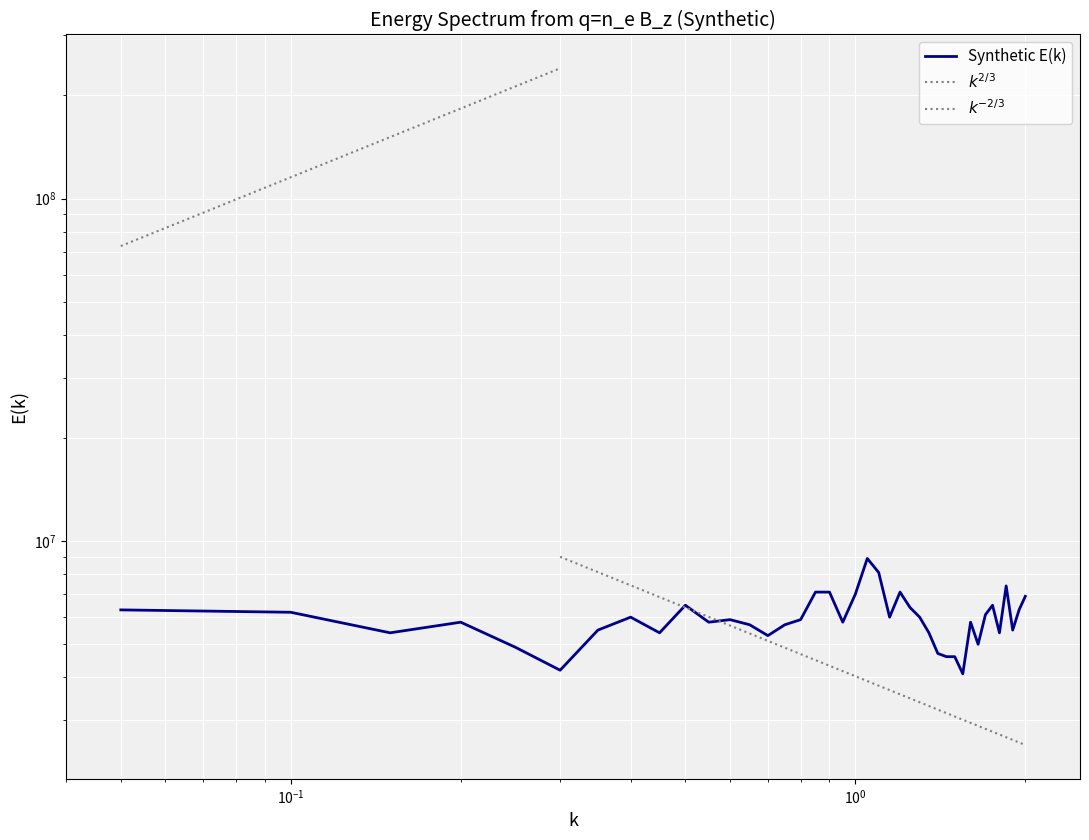

Reading left to right, what are all the values shown in this chart?

6300000	6200000	5400000	5800000	4900000	4200000	5500000	6000000	5400000	6500000	5800000	5900000	5700000	5300000	5700000	5900000	7100000	7100000	5800000	7000000	8900000	8100000	6000000	7100000	6400000	6000000	5400000	4700000	4600000	4600000	4100000	5800000	5000000	6100000	6500000	5400000	7400000	5500000	6300000	6900000